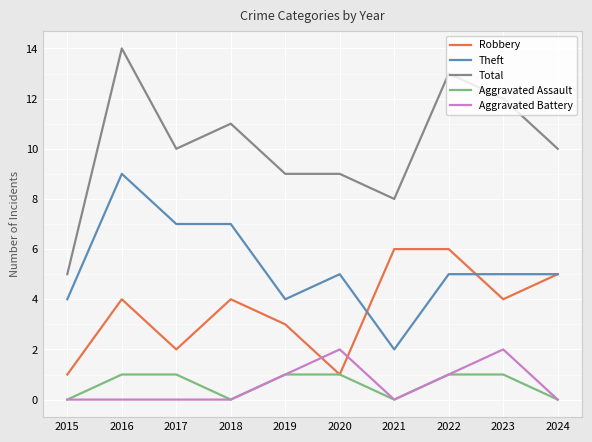

Which series has the largest range (max minus min)?

Total